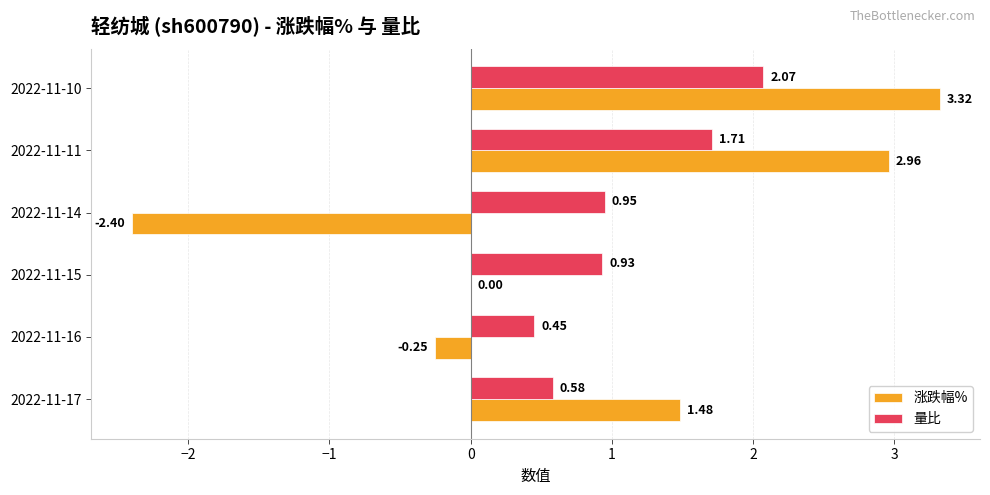

Which series has the largest total across all categories?

量比